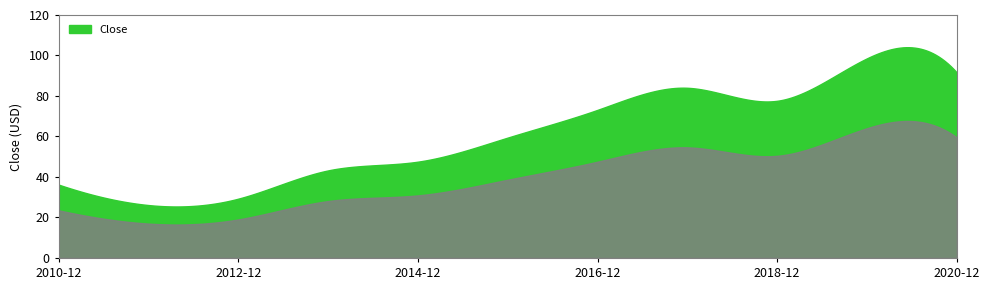

How many categories are shown in the chart?

11